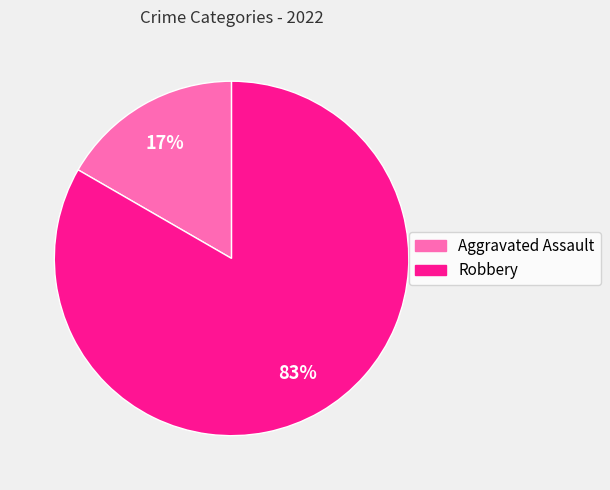

Do Aggravated Assault and Robbery together represent more than half of the pie?

Yes